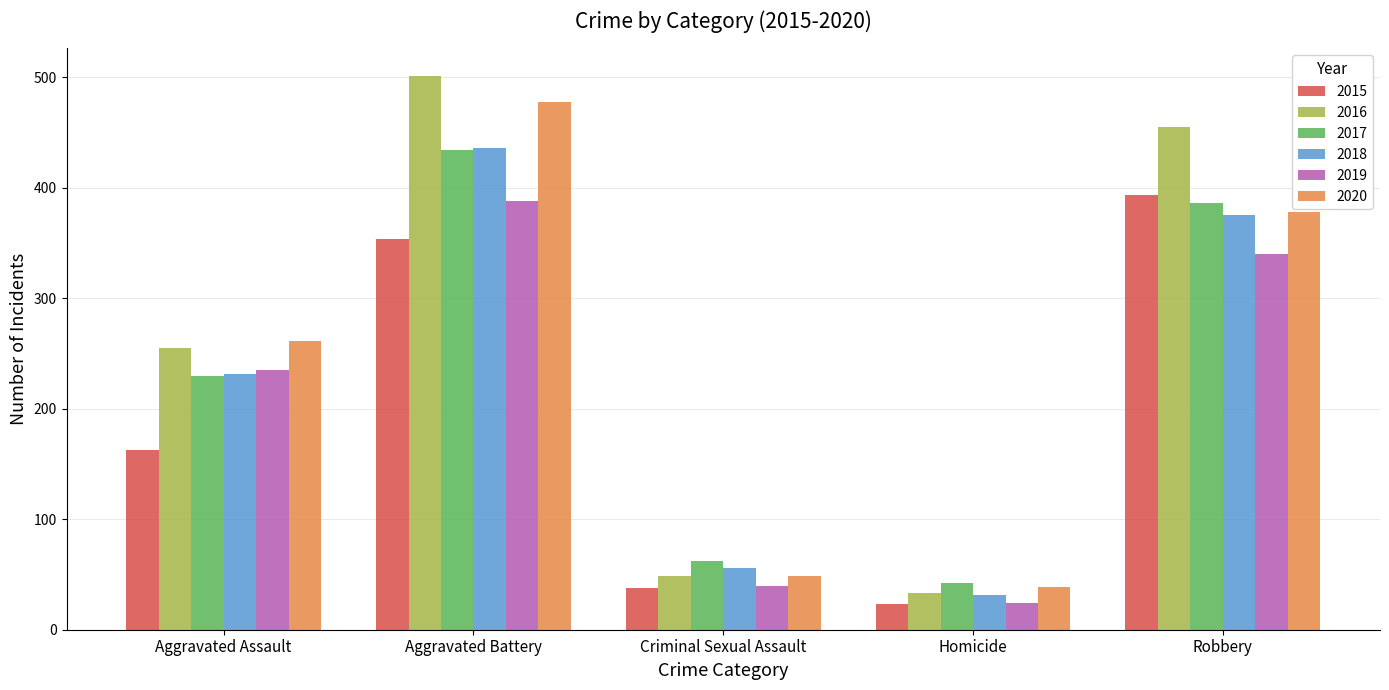

Which series has the largest range (max minus min)?

2016